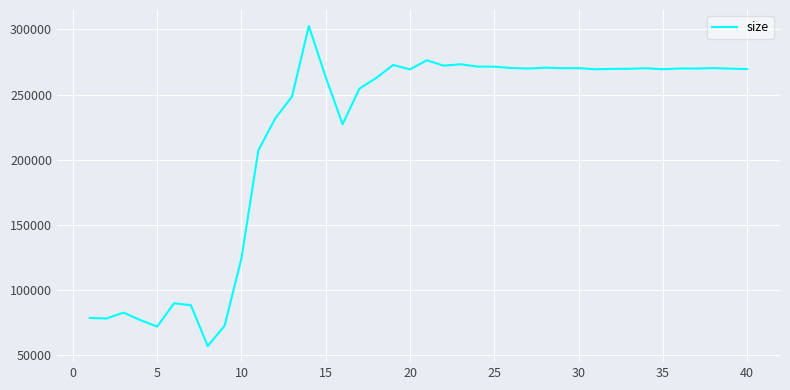

What is the difference between the maximum and minimum values?

245717